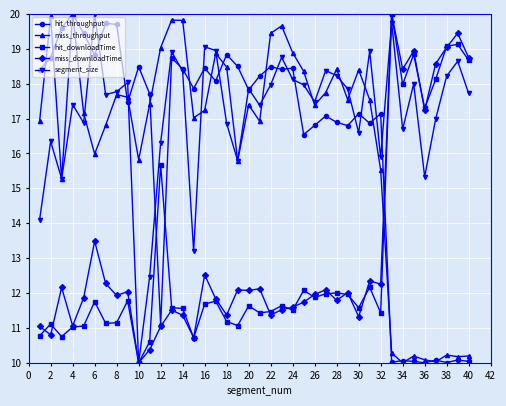

How many lines are shown in the chart?

5